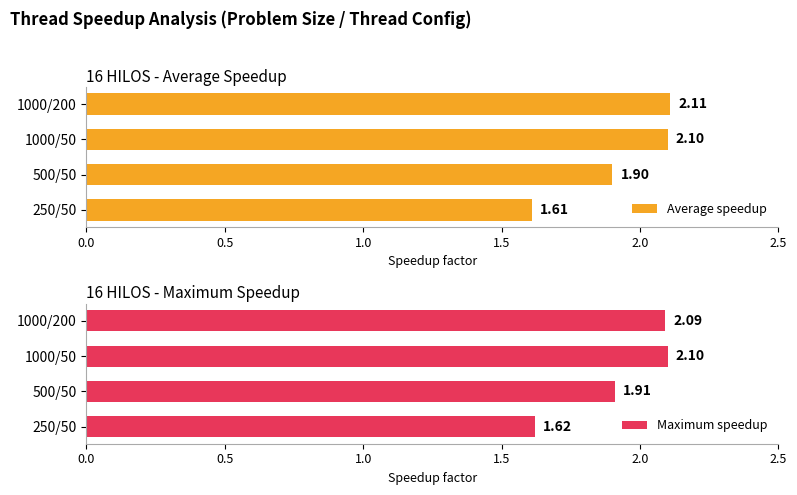

How many bars are there in each group?

2